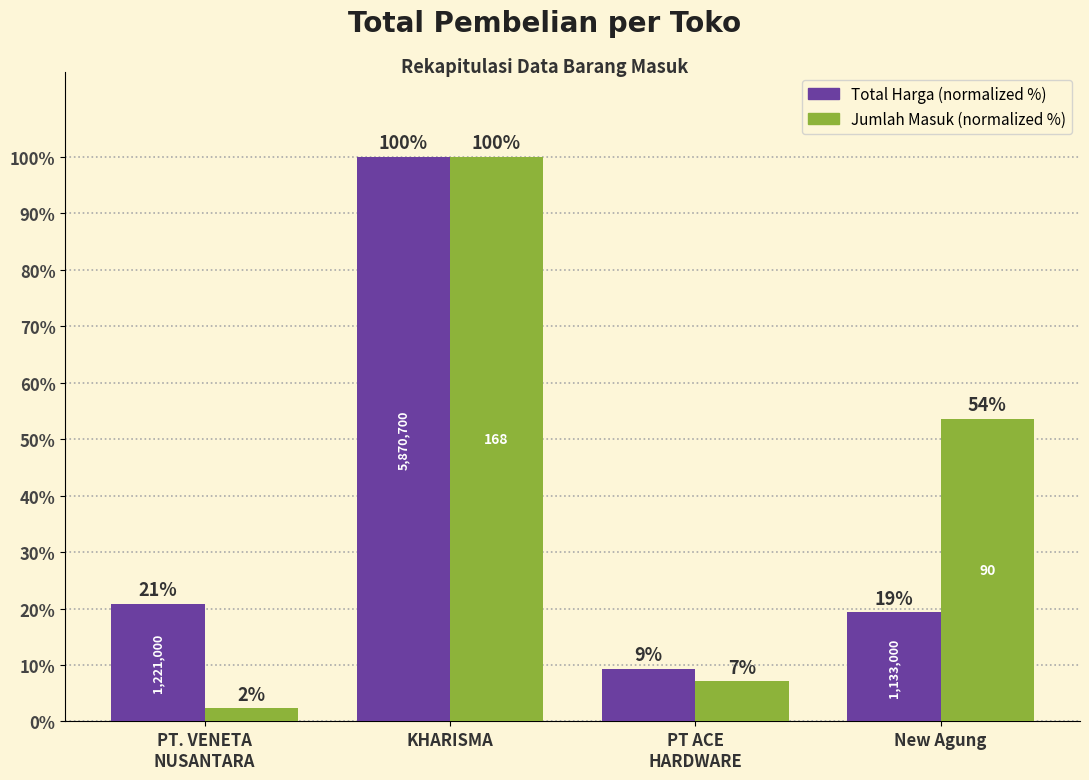

List the series in order of their overall mean, highest first.

Jumlah Masuk (normalized %), Total Harga (normalized %)